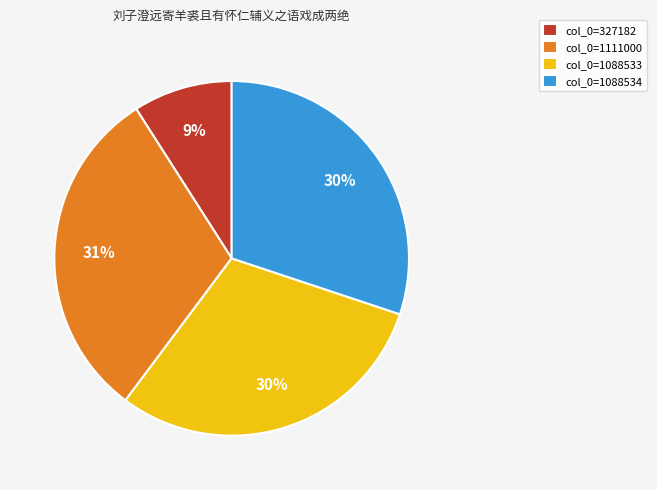

Which has a higher value, col_0=1111000 or col_0=327182?

col_0=1111000